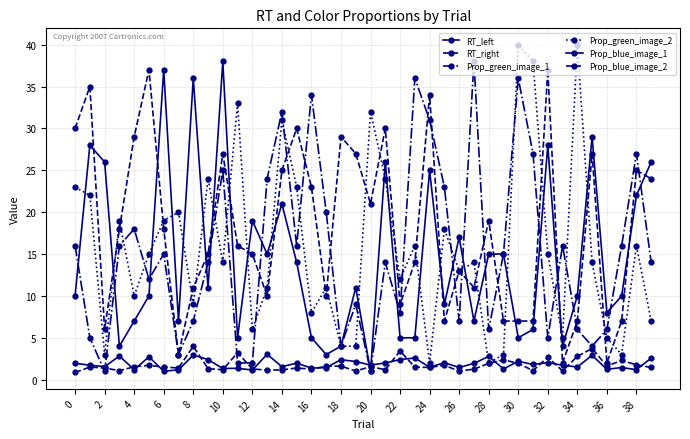

How many series are shown in this chart?

6